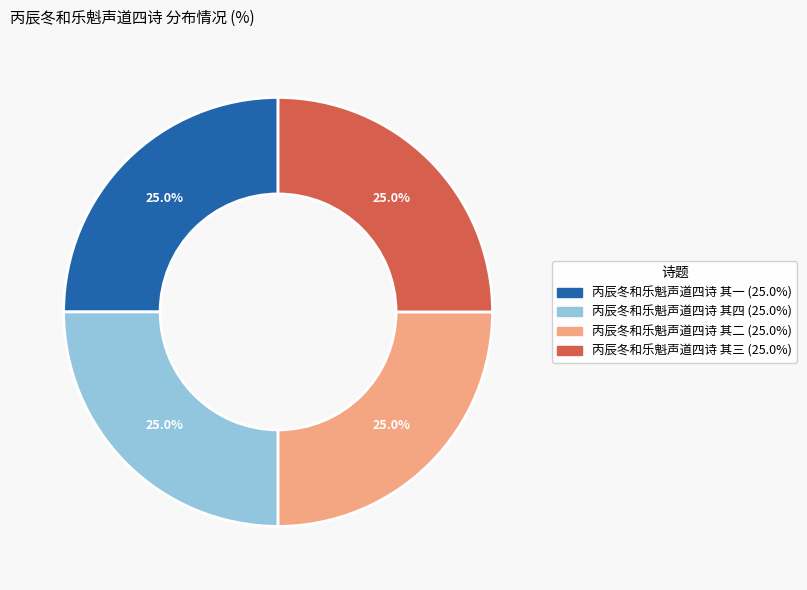

What percentage do 丙辰冬和乐魁声道四诗 其二 and 丙辰冬和乐魁声道四诗 其一 together represent?

50.0%